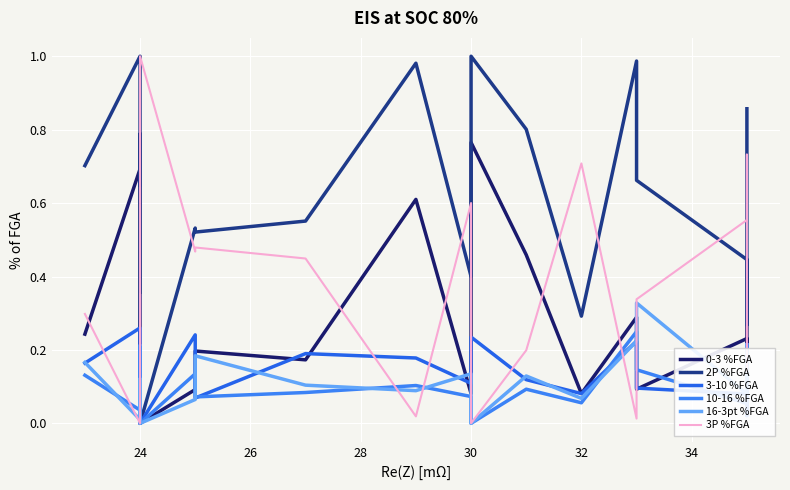

What is the average value of the 2P %FGA series?

0.6